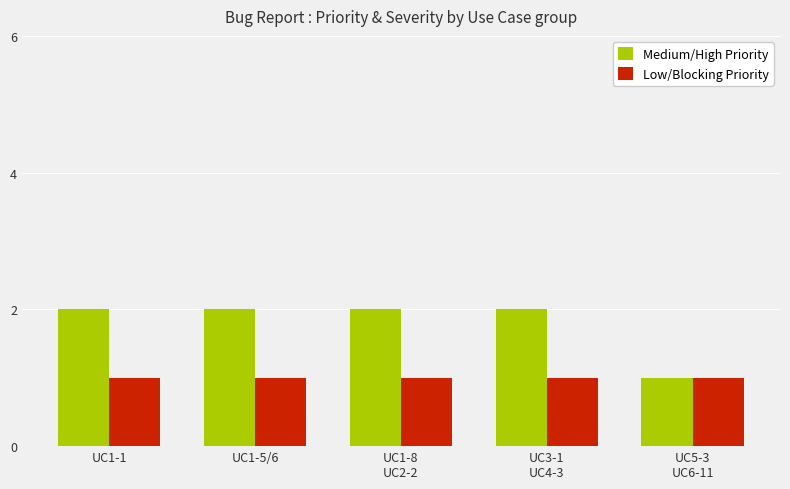

What is the value of the Low/Blocking Priority bar at the 4th from the left?

1